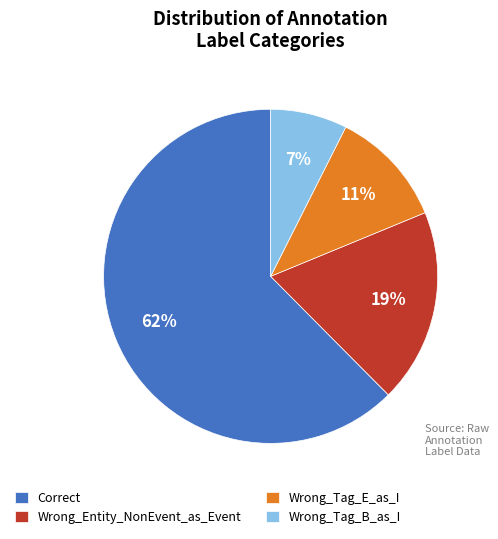

True or false: Wrong_Tag_B_as_I accounts for 2% of the total.

False